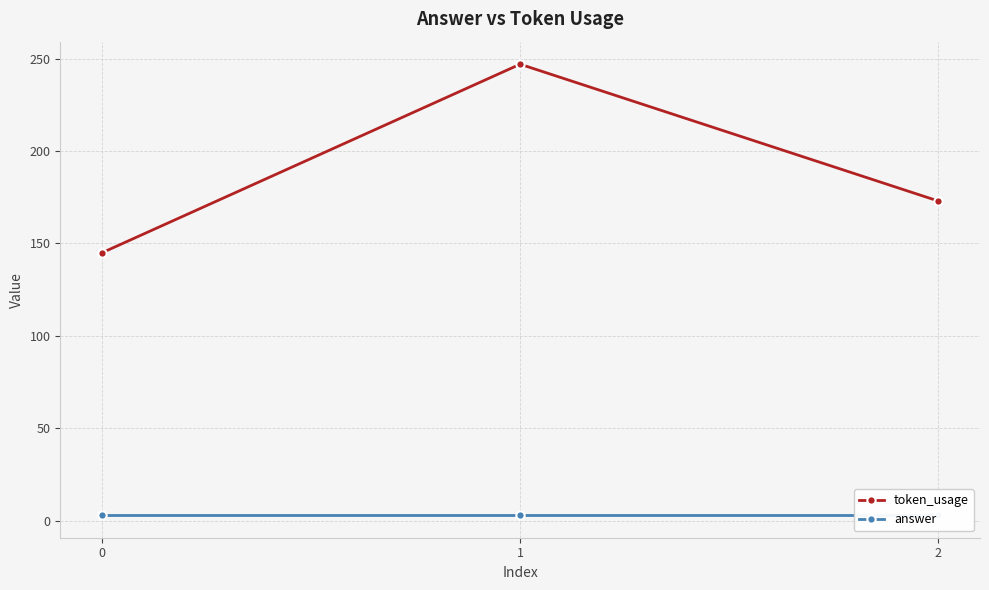

Rank the series by their average value, from highest to lowest.

token_usage, answer